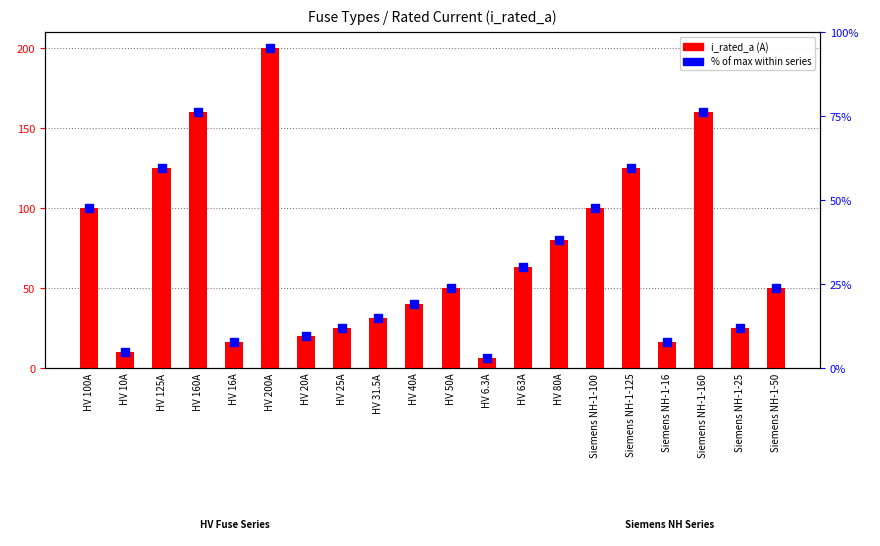

Which series reaches the maximum Y coordinate?

i_rated_a